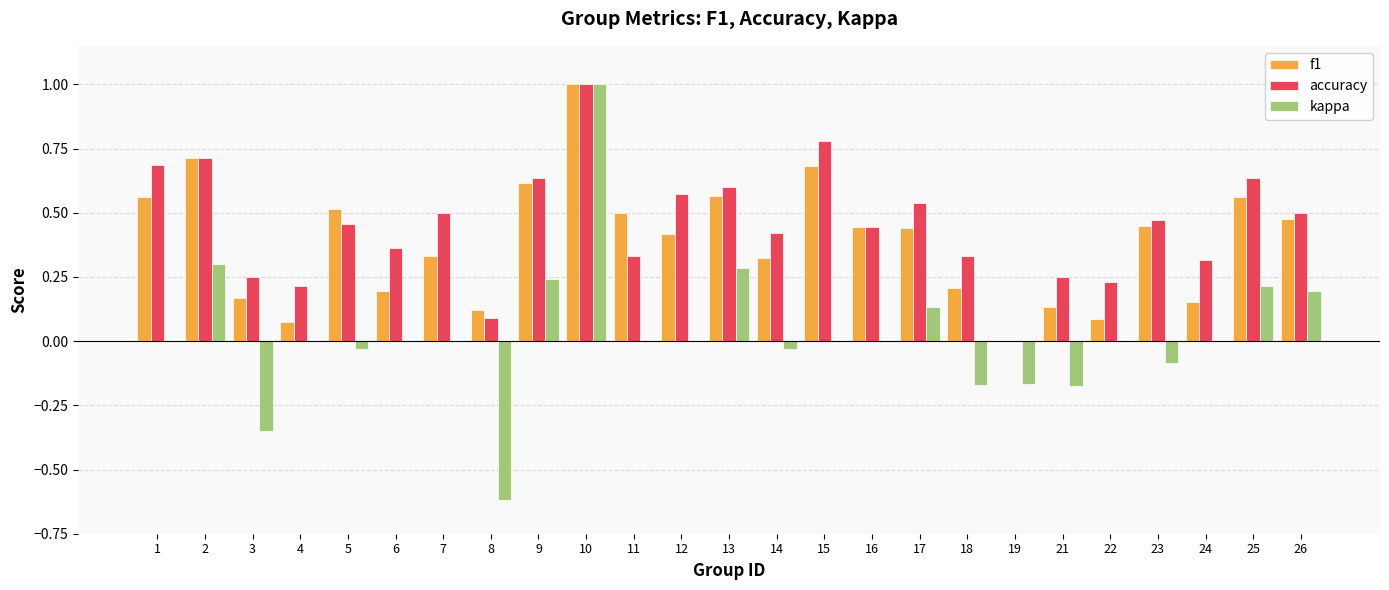

At which category is the sum across all series the highest?

10